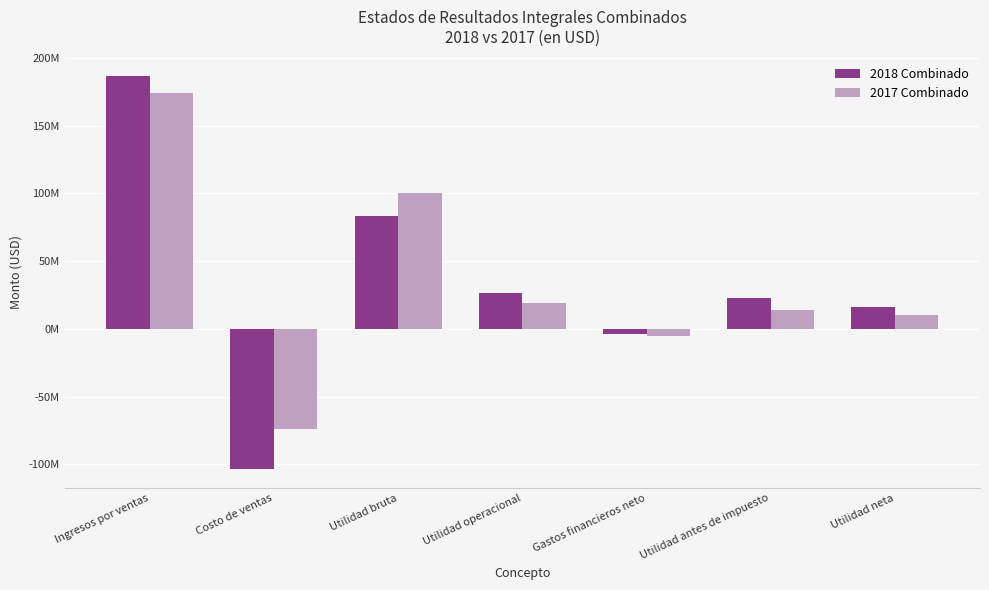

What is the value of the 2018 Combinado bar at the 5th from the left?

-3806928.0